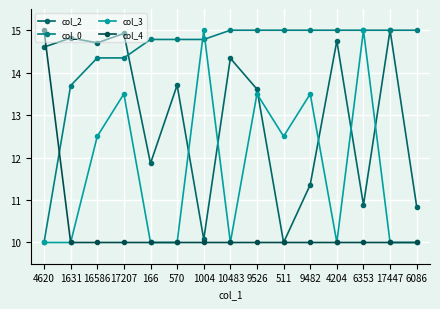

How many categories are shown in the chart?

15